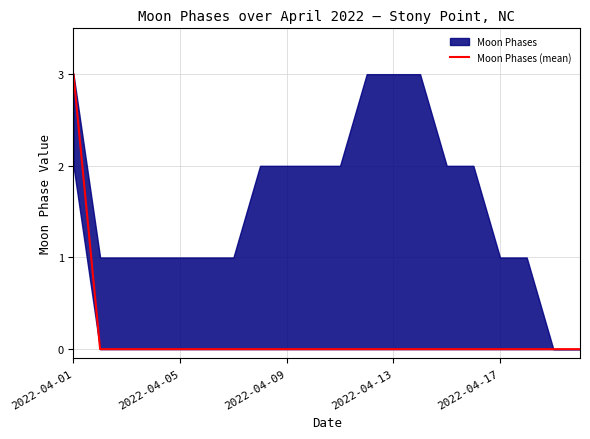

Which label corresponds to the smallest value in the chart?

2022-04-05